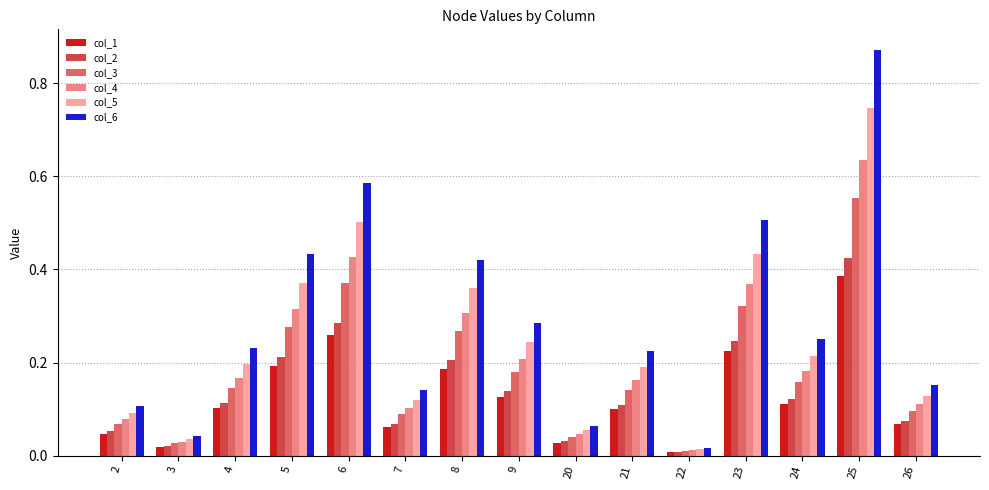

Which series has the largest total across all categories?

col_6